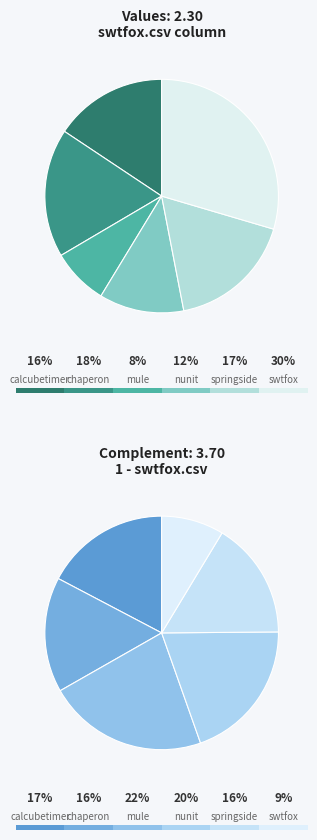

To the nearest percent, what is the average slice percentage?

17%